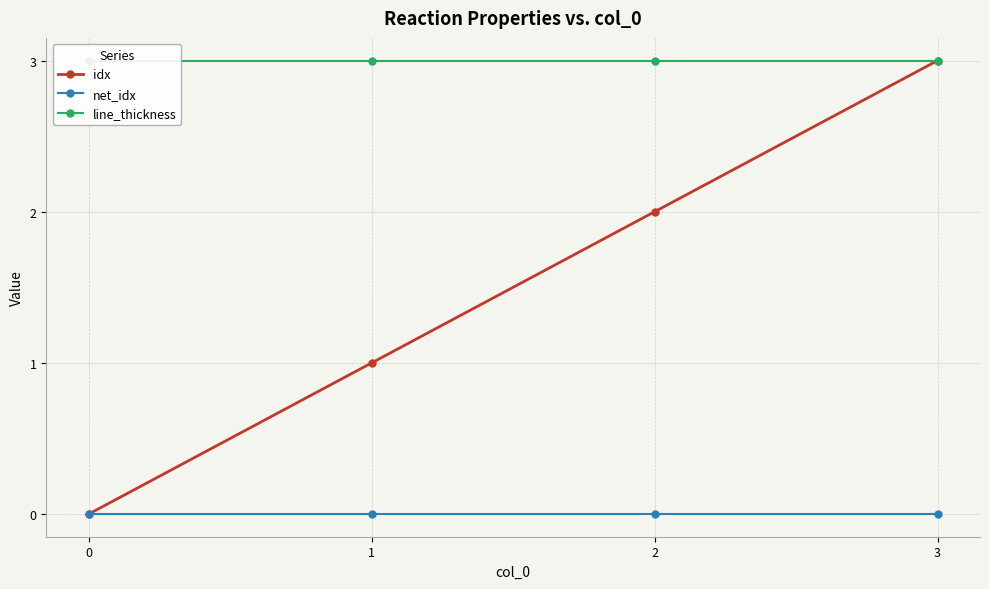

What is the total value across all series at 3?

6